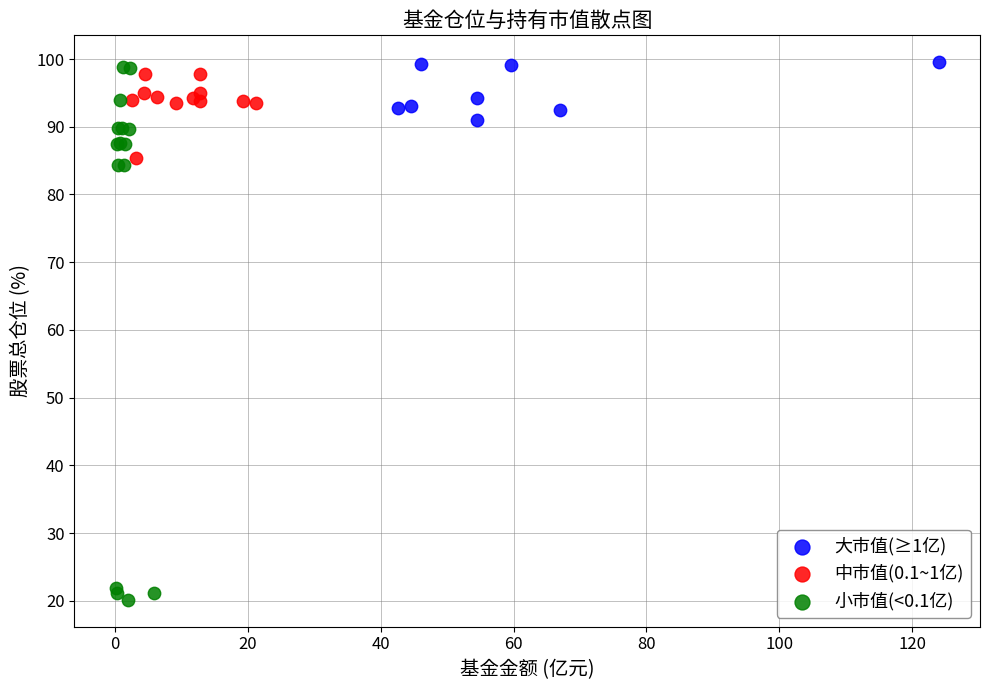

Which series has the widest spread of Y values?

小市值(<0.1亿)